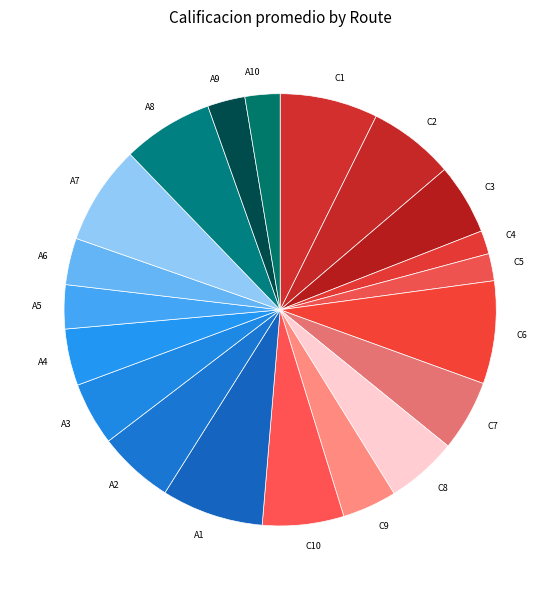

Count the number of slices in the pie.

20